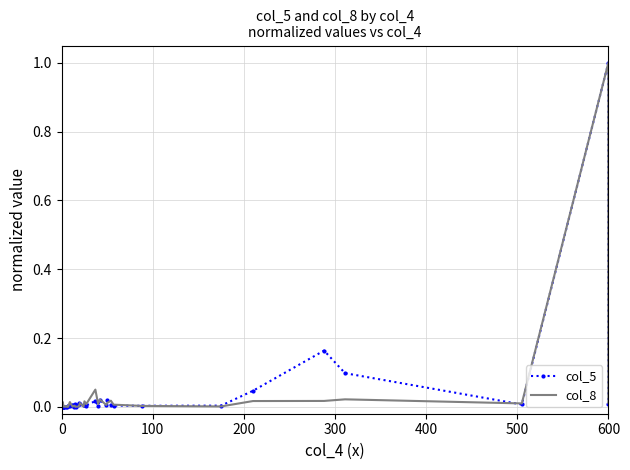

At how many categories does at least one series exceed 0?

40